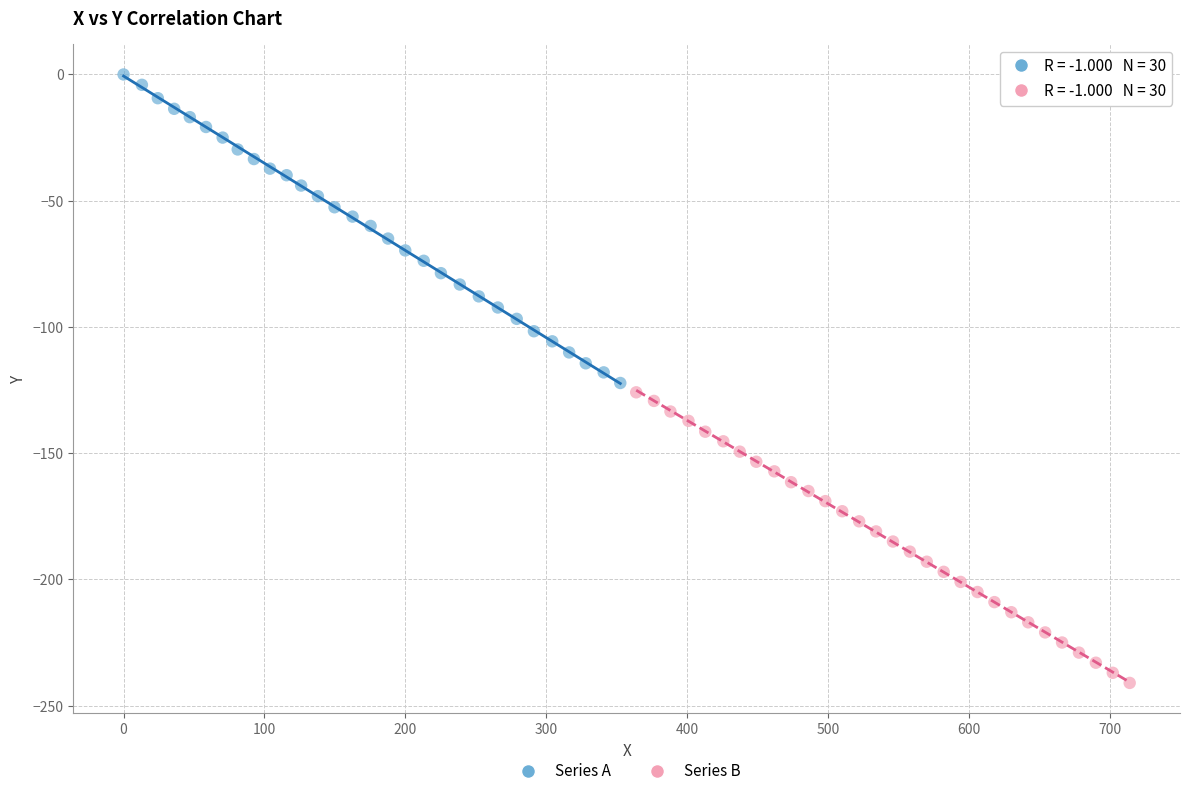

Which series has the largest Y range (max minus min)?

Series A